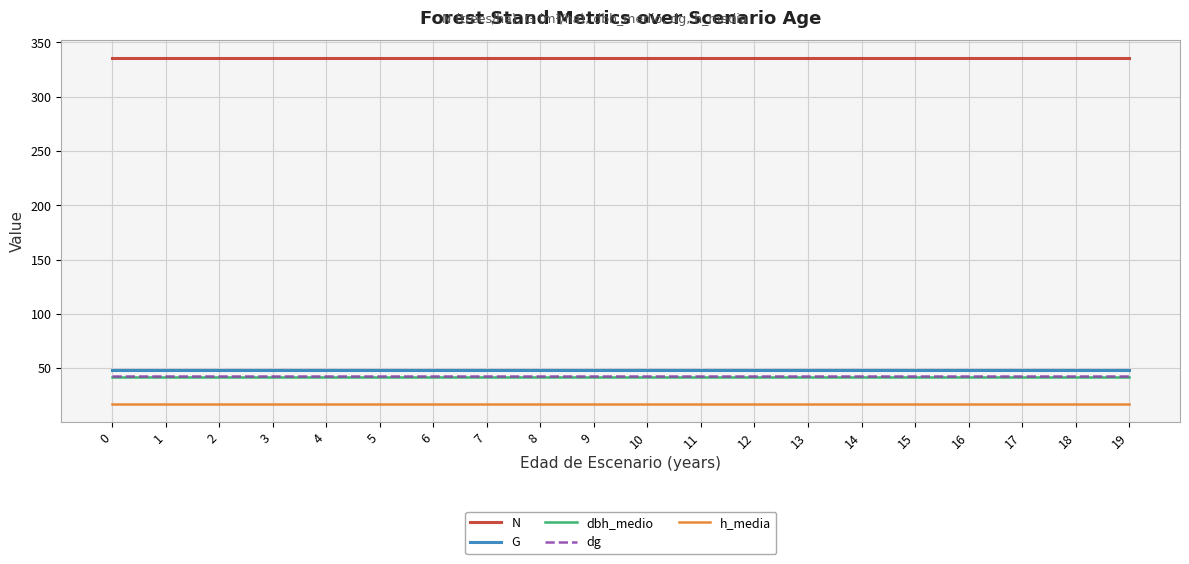

True or false: G and dbh_medio cross at least once.

False